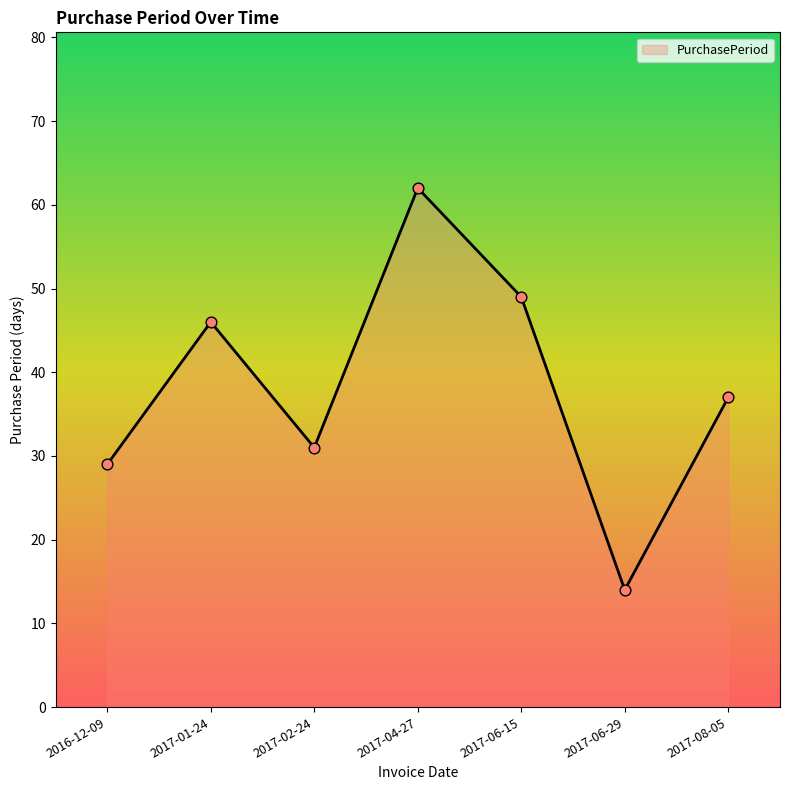

What is the ratio of the value at 2017-06-29 to the value at 2017-06-15?

0.3